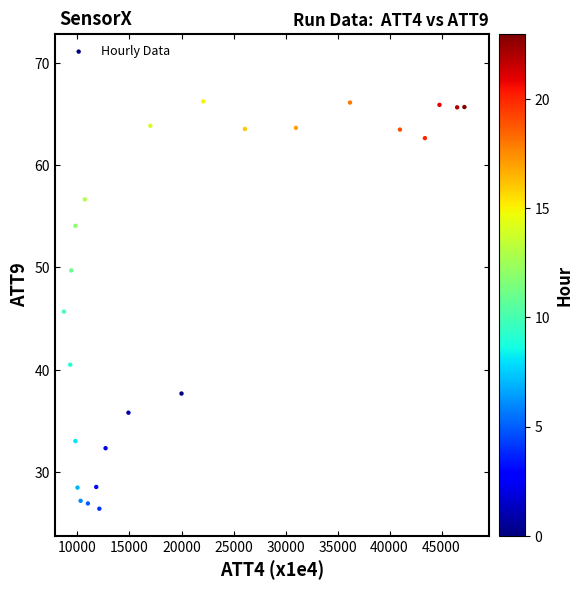

What is the range of X values (max minus min)?

38500.0